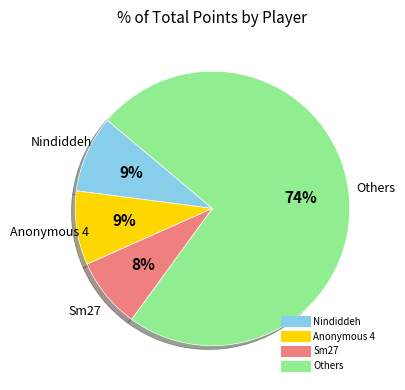

Is there a majority slice in this chart?

Yes